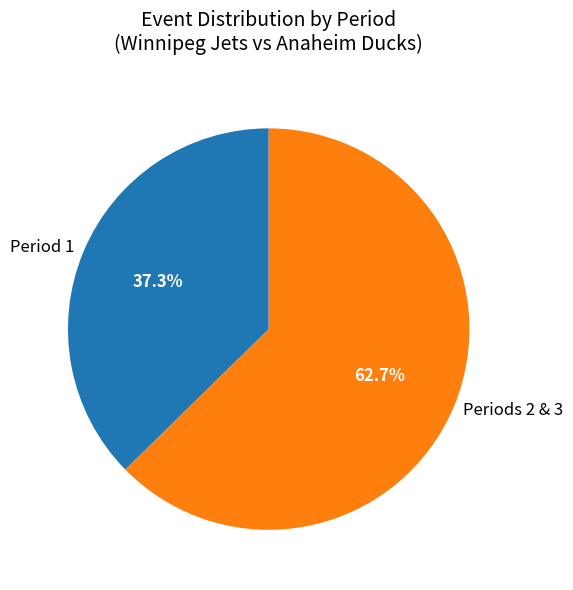

Which category accounts for the majority?

Periods 2 & 3